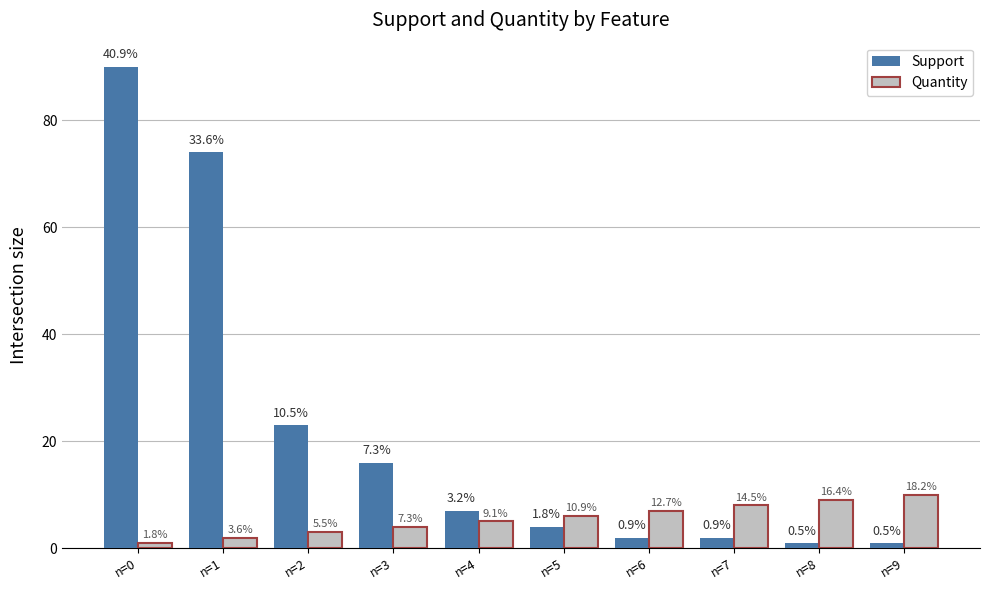

What is the maximum value shown in the chart?

90